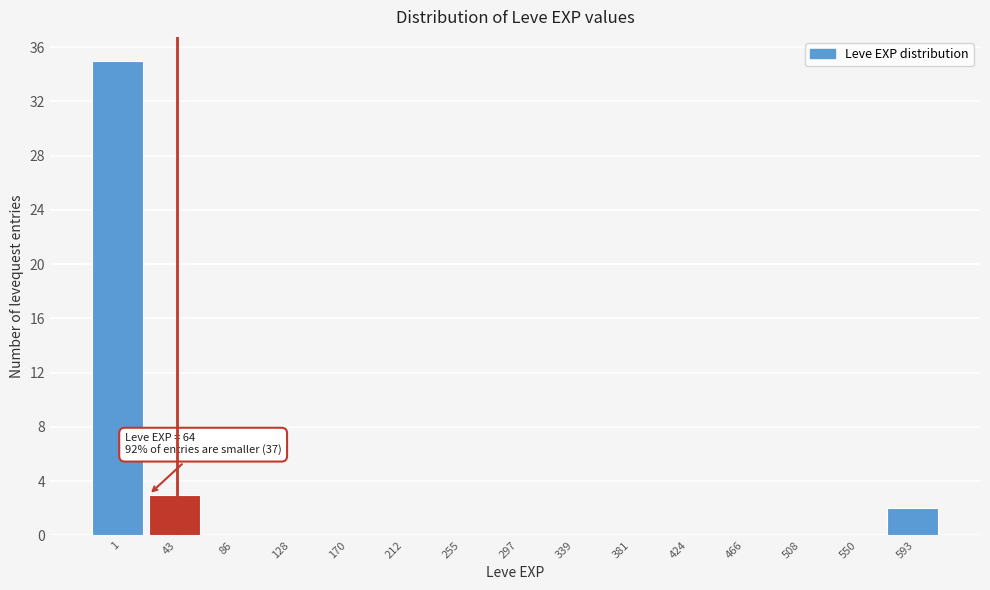

Reading left to right, what are all the values shown in this chart?

1=35	43=3	86=0	128=0	170=0	212=0	255=0	297=0	339=0	381=0	424=0	466=0	508=0	550=0	593=2